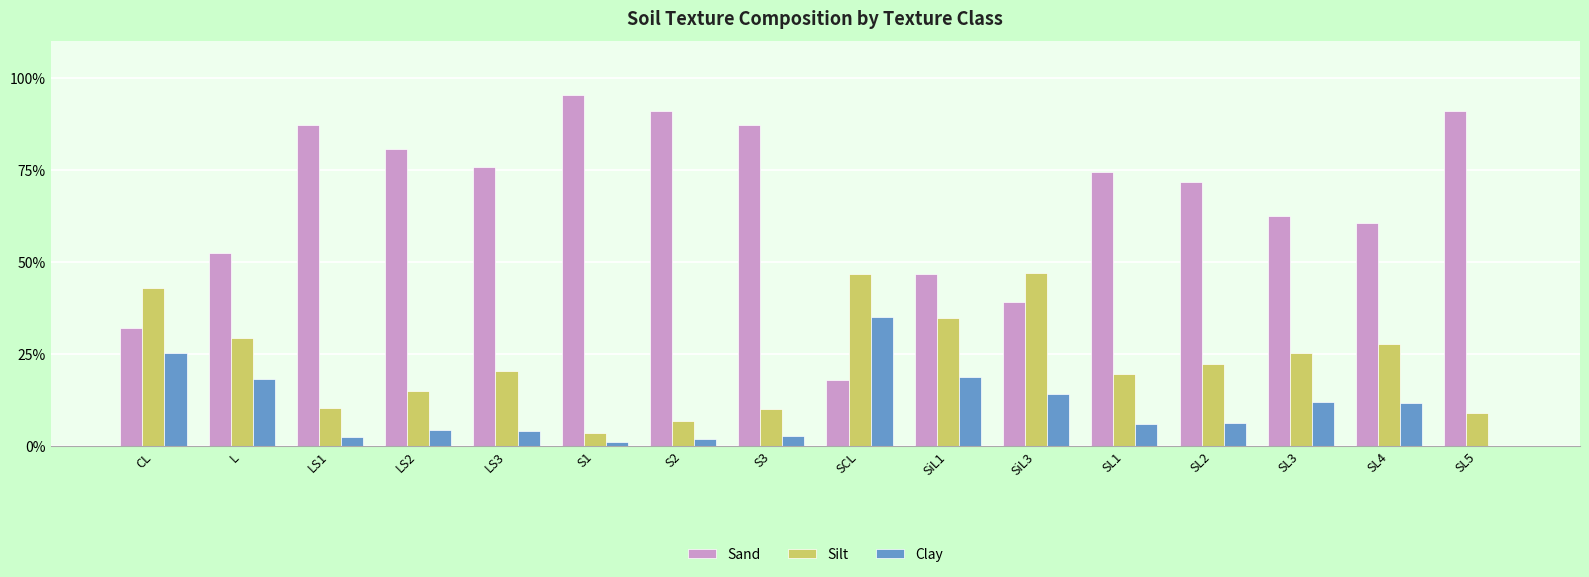

Which series changed the most between CL and SL4?

Sand